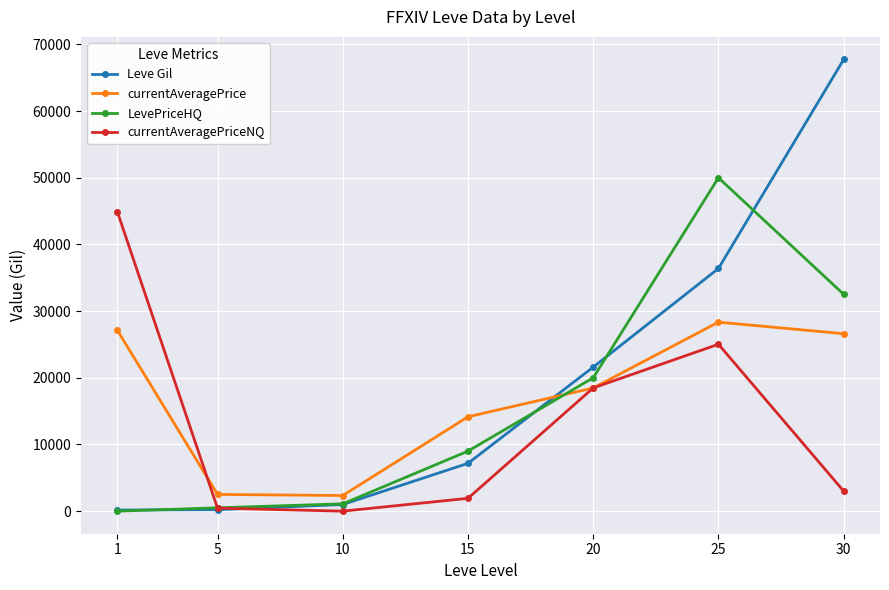

How many intersections are there between currentAveragePriceNQ and Leve Gil?

1